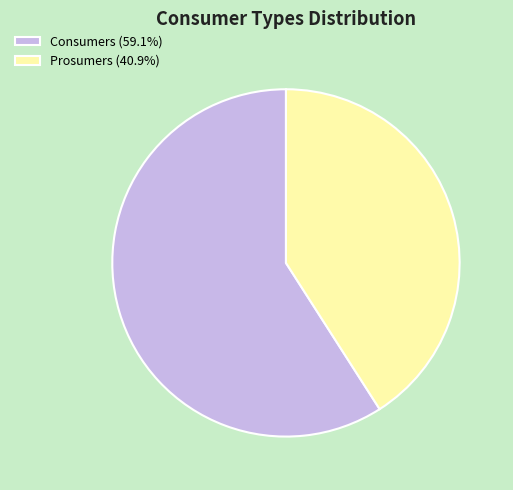

Which has a higher value, Prosumers or Consumers?

Consumers